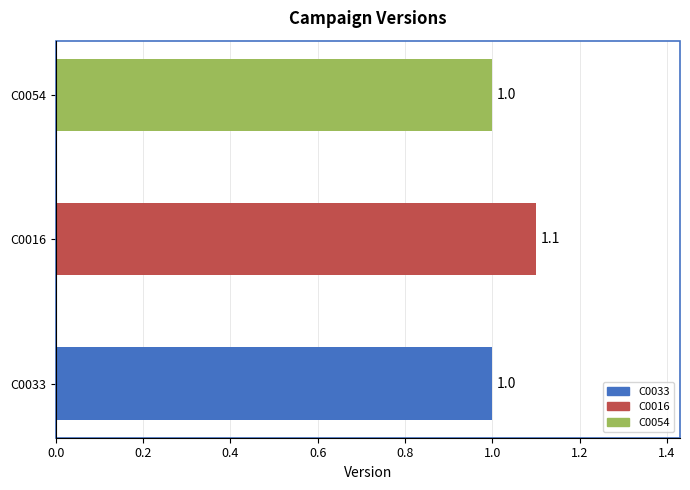

Is it true that the value at C0054 is 1.6?

False